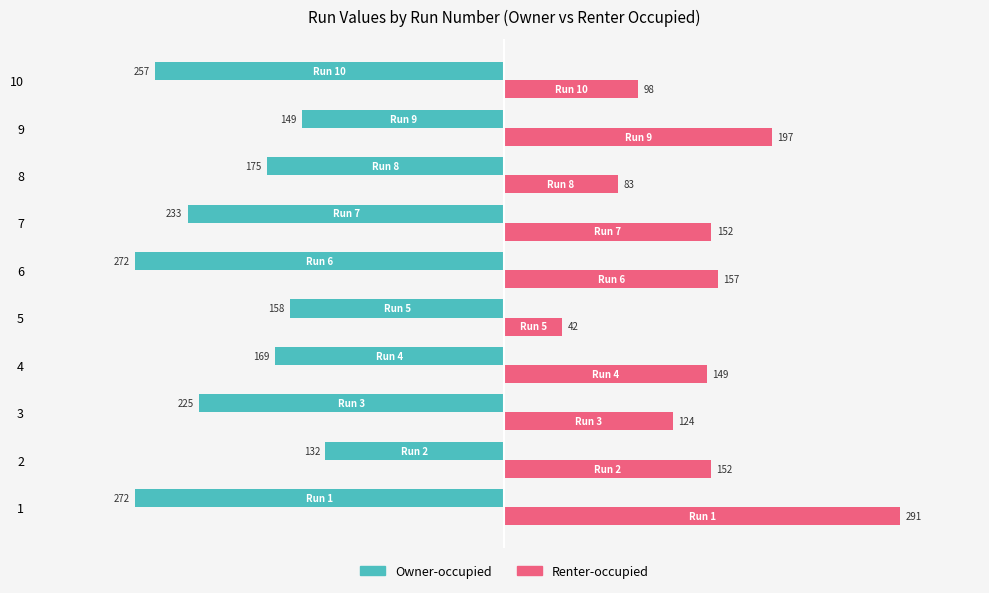

Rank the series at 2 from lowest to highest value.

Owner-occupied, Renter-occupied